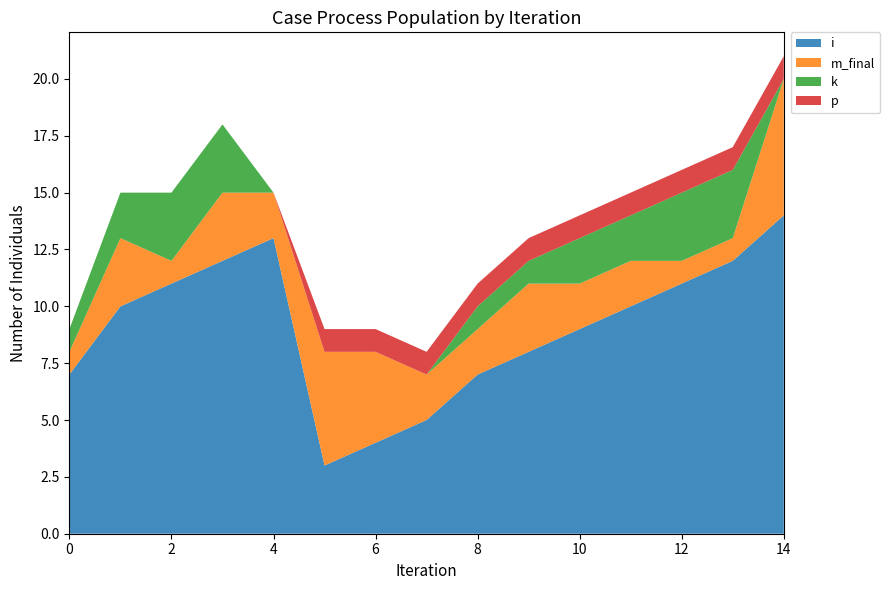

Reading left to right, what are all the values shown in this chart?

i: 0=7	1=10	2=11	3=12	4=13	5=3	6=4	7=5	8=7	9=8	10=9	11=10	12=11	13=12	14=14
m_final: 0=1	1=3	2=1	3=3	4=2	5=5	6=4	7=2	8=2	9=3	10=2	11=2	12=1	13=1	14=6
k: 0=1	1=2	2=3	3=3	4=0	5=0	6=0	7=0	8=1	9=1	10=2	11=2	12=3	13=3	14=0
p: 0=0	1=0	2=0	3=0	4=0	5=1	6=1	7=1	8=1	9=1	10=1	11=1	12=1	13=1	14=1